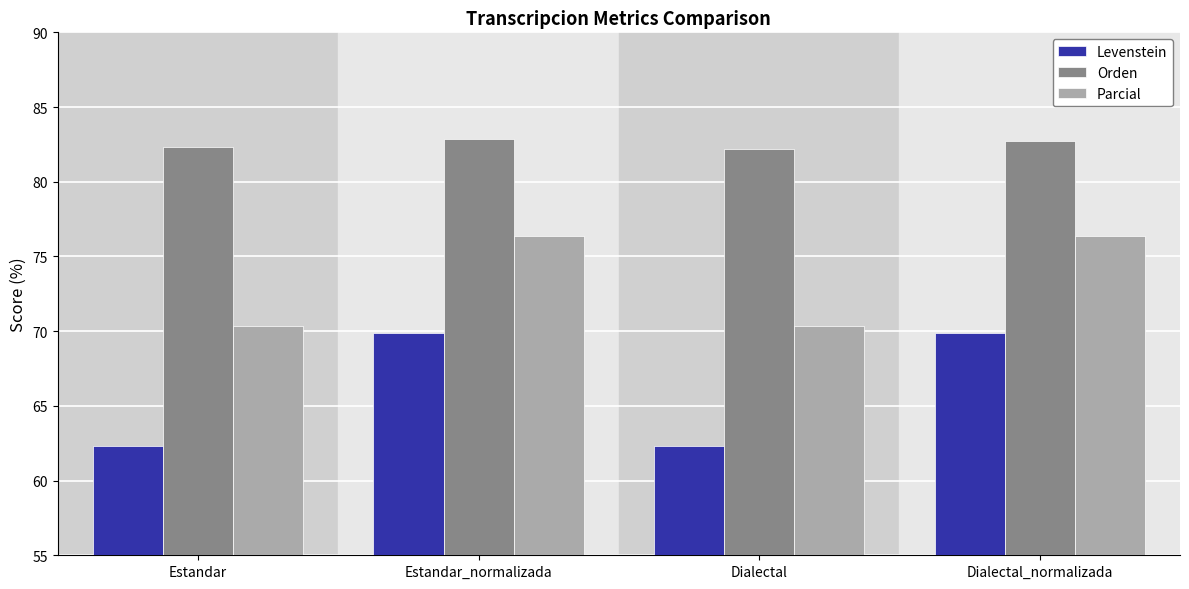

Count the number of data series in this chart.

3